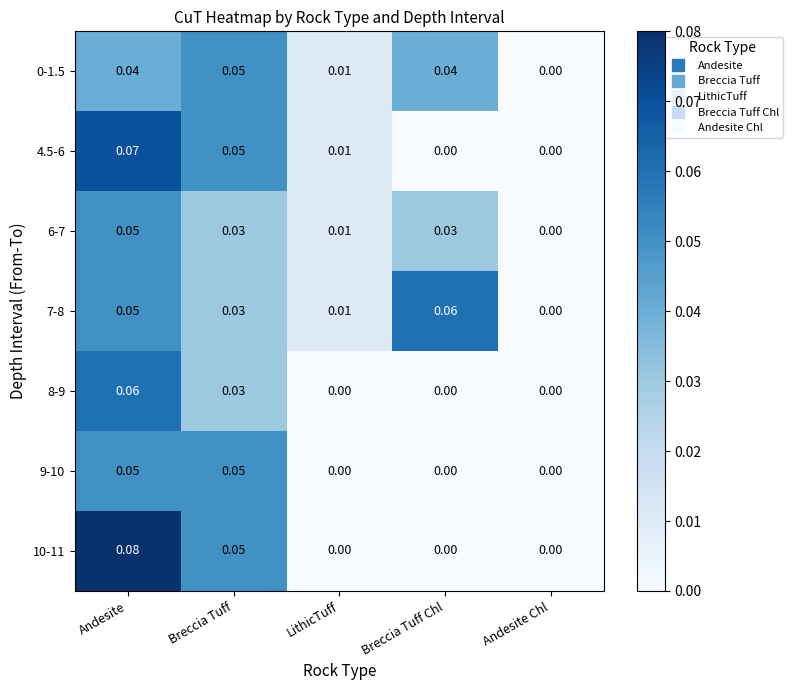

At which label is 0-1.5 closest to 0?

Andesite Chl